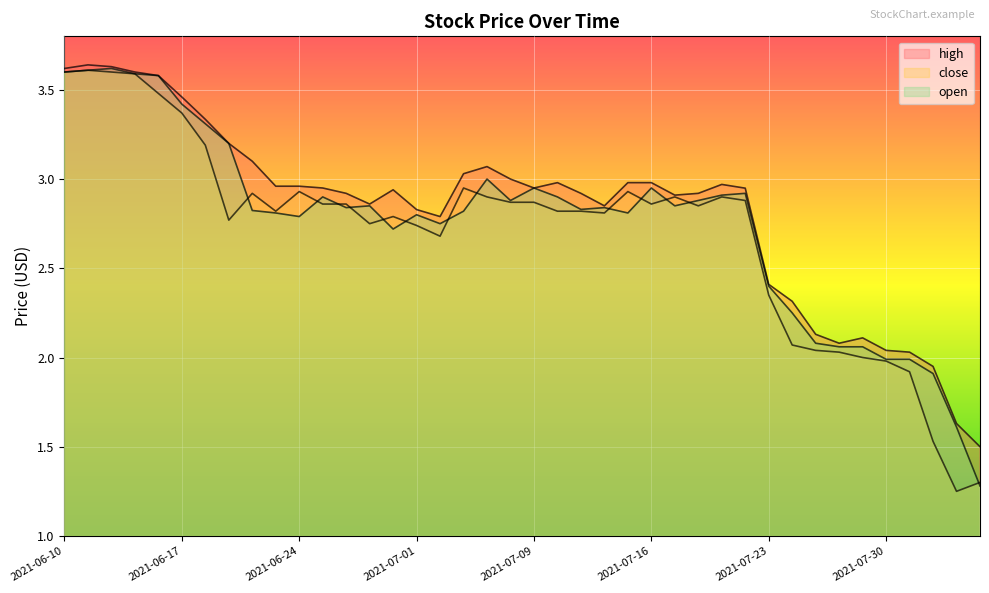

Reading right to left, extract all data points from this chart.

high: 1.5	1.6	1.9	2.0	2.0	2.1	2.1	2.1	2.3	2.4	2.9	3.0	2.9	2.9	3.0	3.0	2.9	2.9	3.0	3.0	3.0	3.1	3.0	2.8	2.8	2.9	2.9	2.9	3.0	3.0	3.0	3.1	3.2	3.3	3.5	3.6	3.6	3.6	3.6	3.6
close: 1.3	1.2	1.5	1.9	2.0	2.0	2.0	2.0	2.1	2.4	2.9	2.9	2.9	2.9	2.9	2.9	2.8	2.8	2.8	2.9	2.9	2.9	3.0	2.7	2.7	2.8	2.8	2.9	2.9	2.9	2.8	2.9	2.8	3.2	3.4	3.5	3.6	3.6	3.6	3.6
open: 1.3	1.6	1.9	2.0	2.0	2.1	2.1	2.1	2.2	2.4	2.9	2.9	2.9	2.9	3.0	2.8	2.8	2.8	2.9	3.0	2.9	3.0	2.8	2.8	2.8	2.7	2.9	2.8	2.9	2.8	2.8	2.8	3.2	3.3	3.4	3.6	3.6	3.6	3.6	3.6